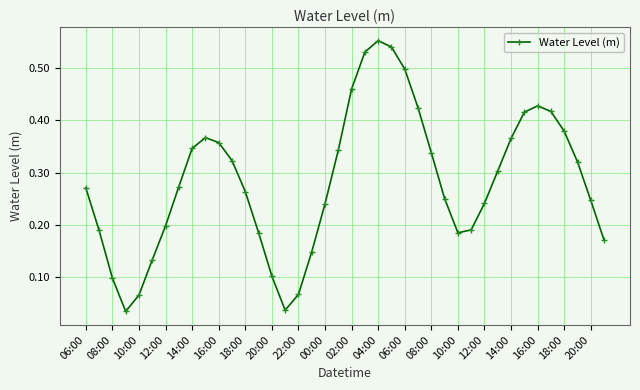

How many interior local valleys (lower than both neighbors) does the data have?

3